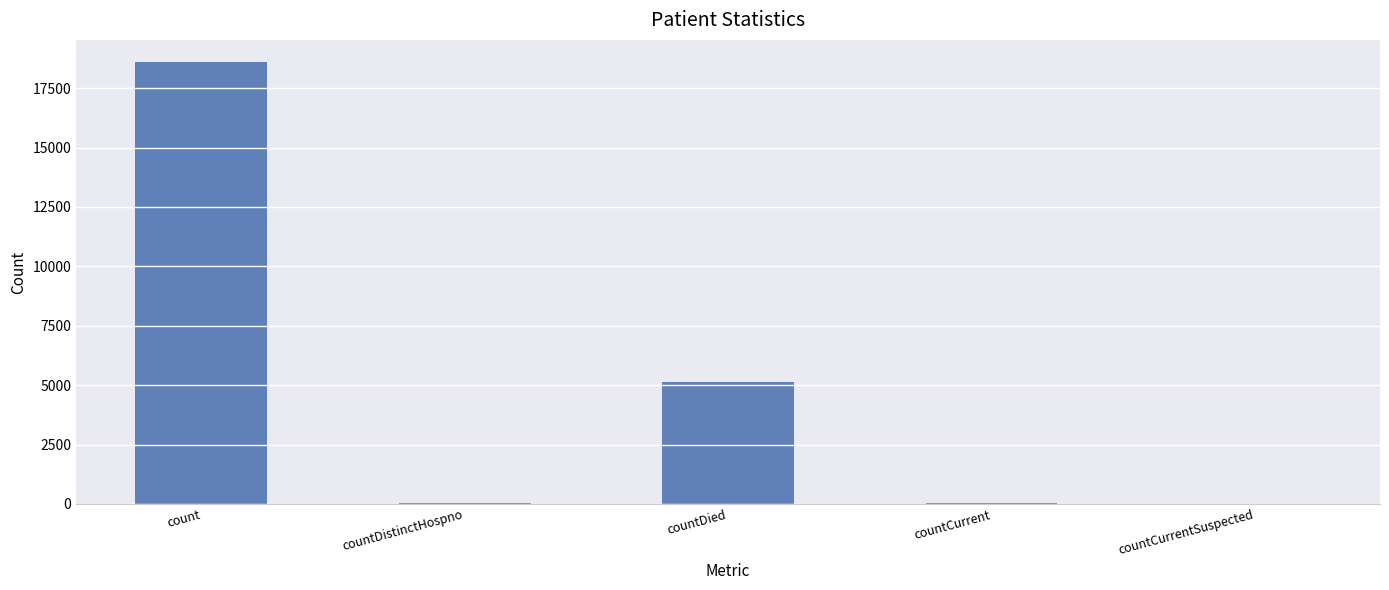

The chart shows a value of -7699 at countCurrentSuspected. True or false?

False